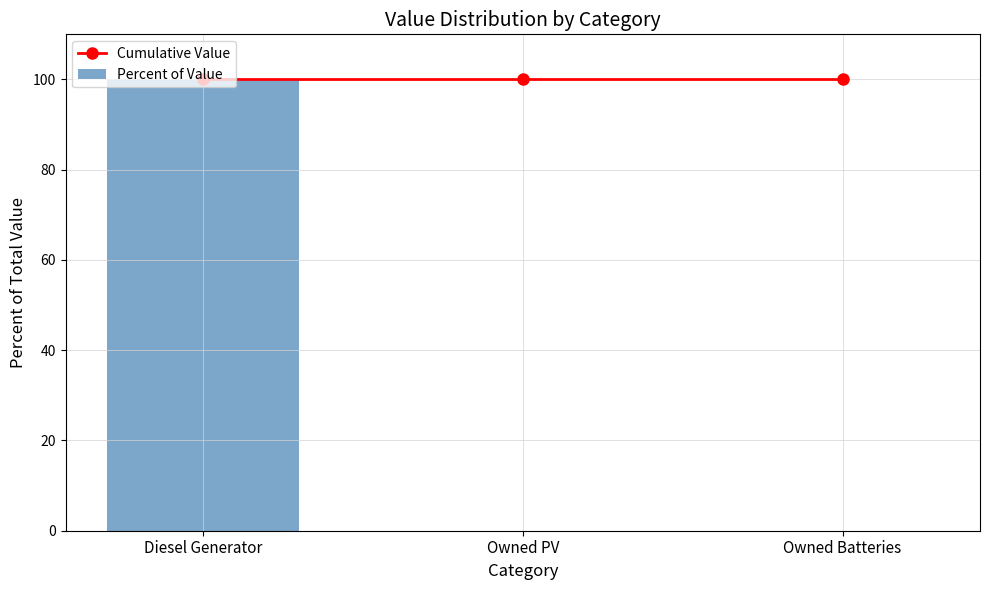

What is the label of the 2nd bar from the right?

Owned PV